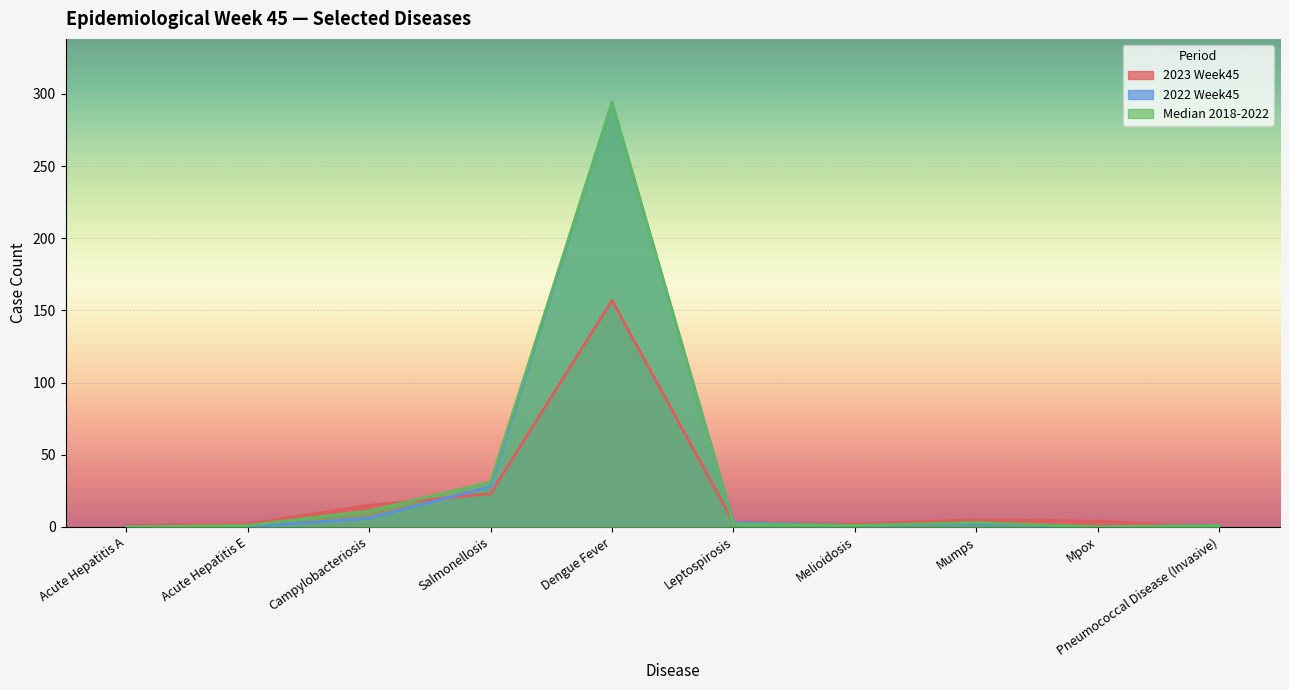

What is the spread (max minus min) of values at Mumps?

3